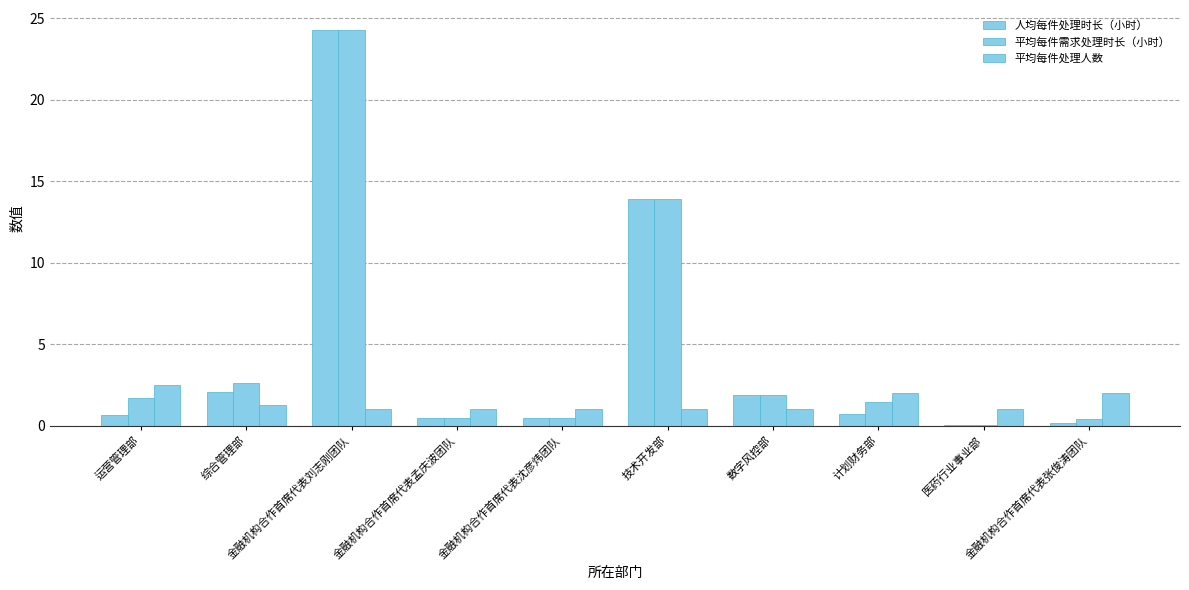

What is the sum of the 平均每件需求处理时长（小时） values at 综合管理部 and 医药行业事业部?

2.6